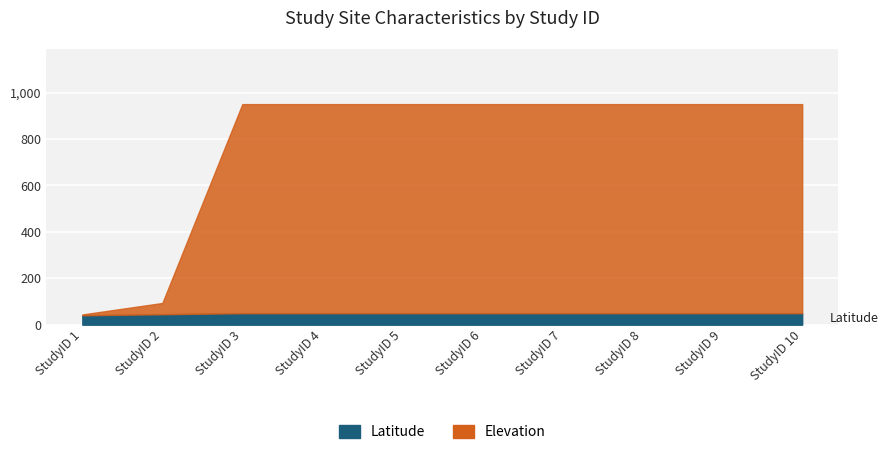

What are all the series names shown in the legend?

Latitude, Elevation